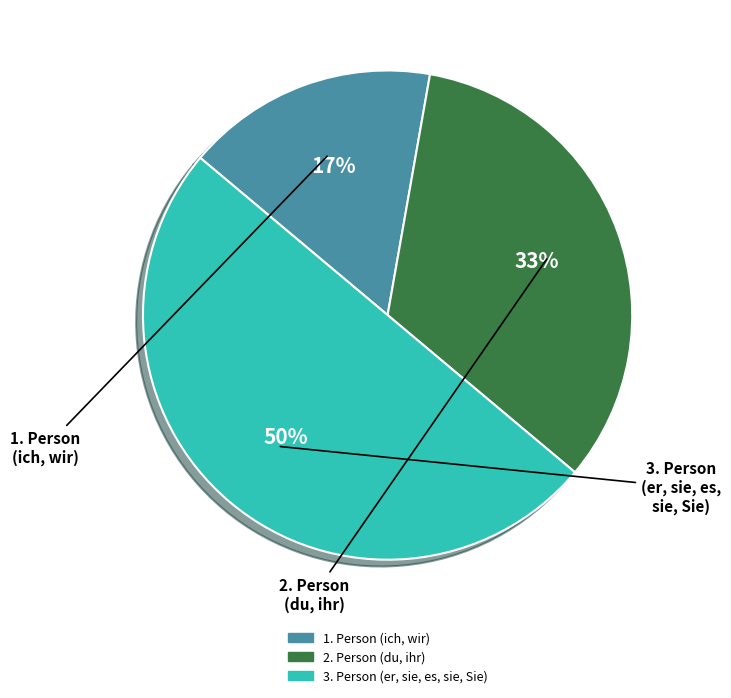

Is the sum of 3. Person (er, sie, es, sie, Sie) and 2. Person (du, ihr) greater than half?

Yes